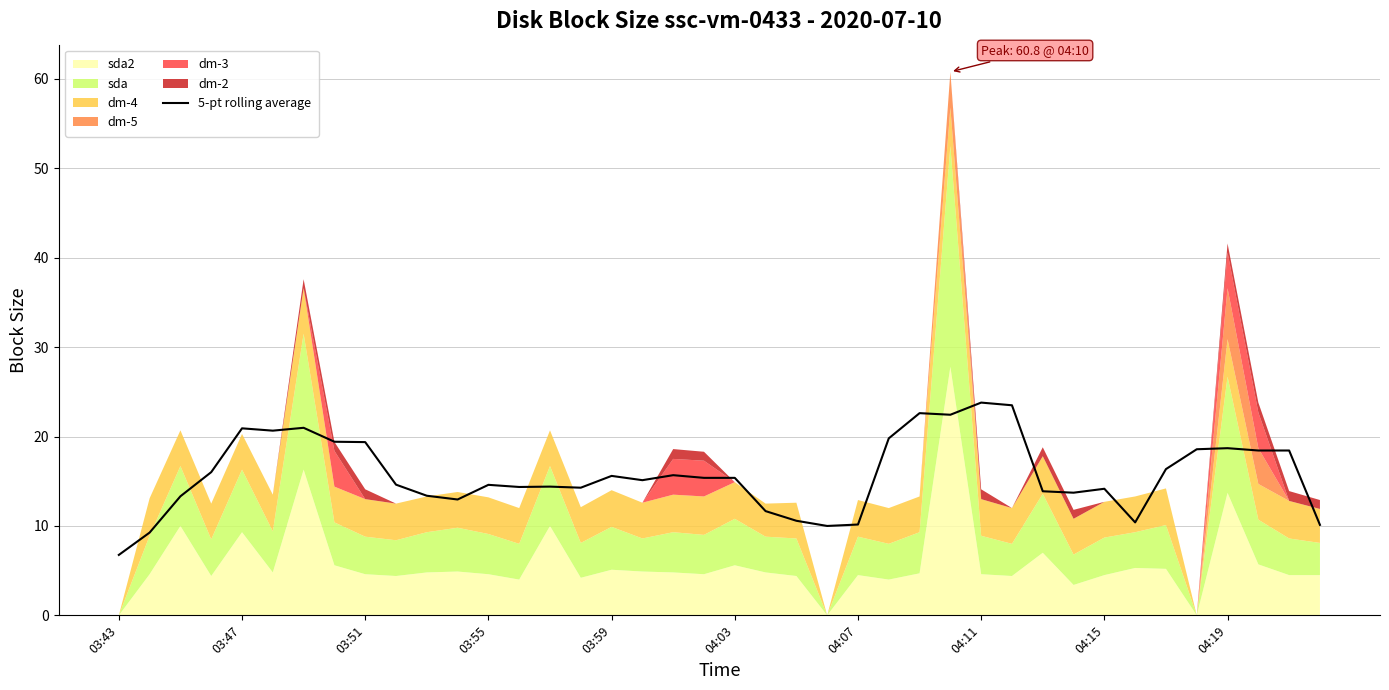

Reading left to right, what are all the values shown in this chart?

6.8	9.3	13.3	16.0	20.9	20.7	21.0	19.4	19.4	14.6	13.4	13.0	14.6	14.4	14.4	14.3	15.6	15.1	15.7	15.4	15.4	11.7	10.6	10.0	10.2	19.8	22.6	22.4	23.8	23.5	13.9	13.7	14.2	10.4	16.4	18.6	18.7	18.4	18.4	10.1